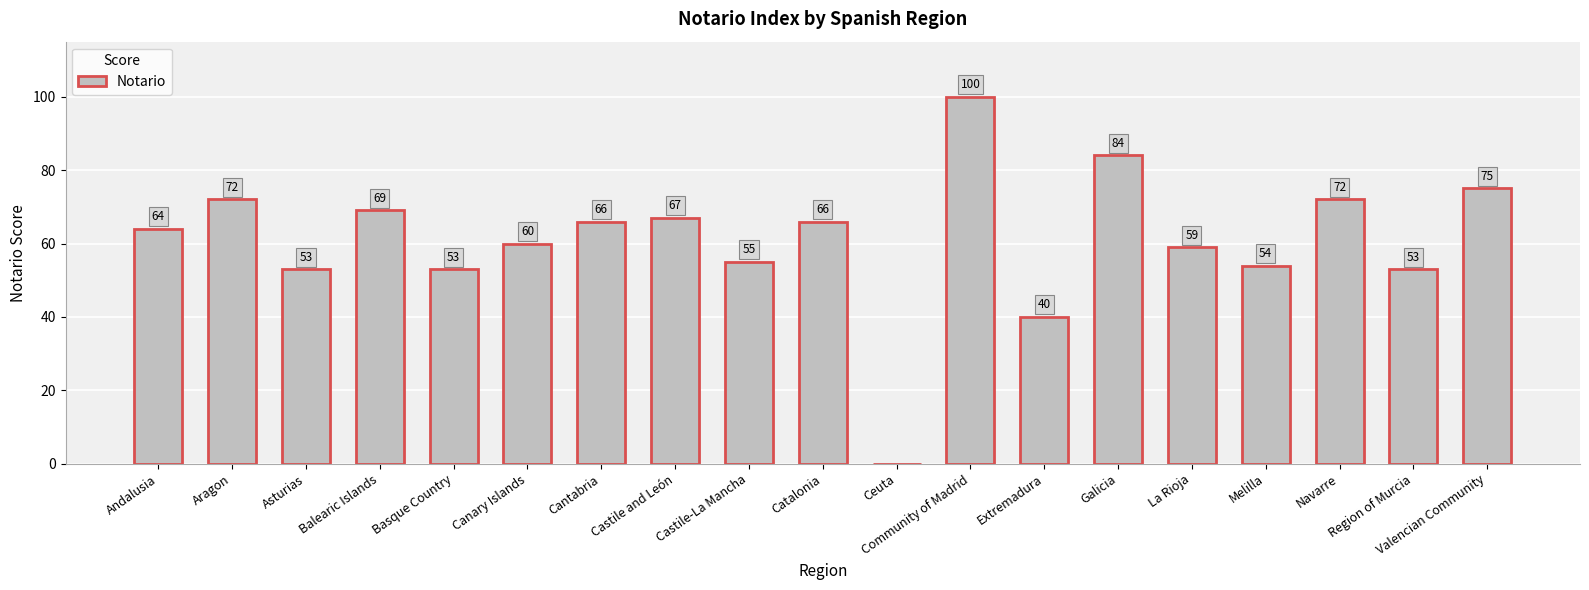

The value at Galicia is 84. True or false?

True